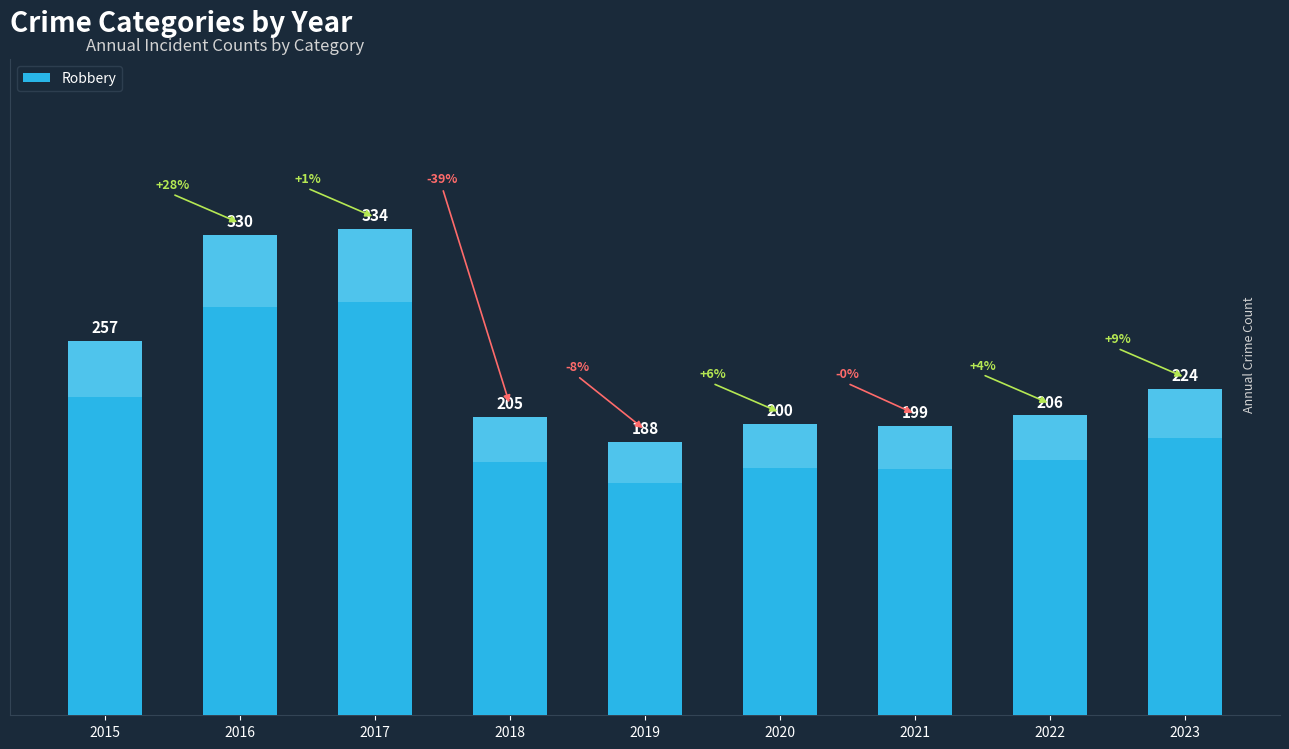

Rank the categories by value from lowest to highest.

2019, 2021, 2020, 2018, 2022, 2023, 2015, 2016, 2017